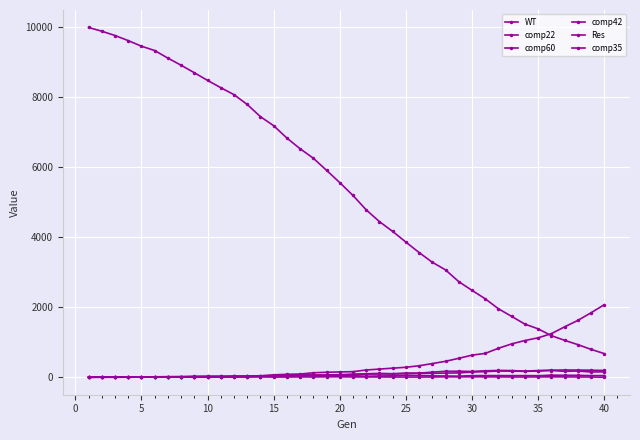

True or false: comp42 has more than 1 points higher than both neighbors.

True